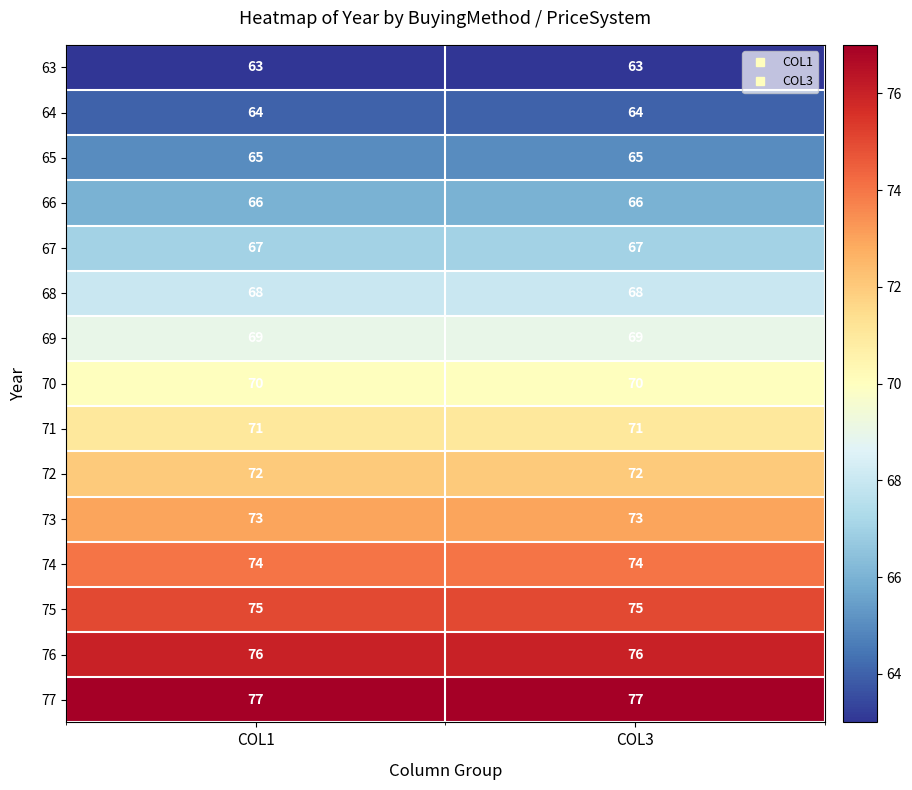

What is the total value across all series at COL3?

1050